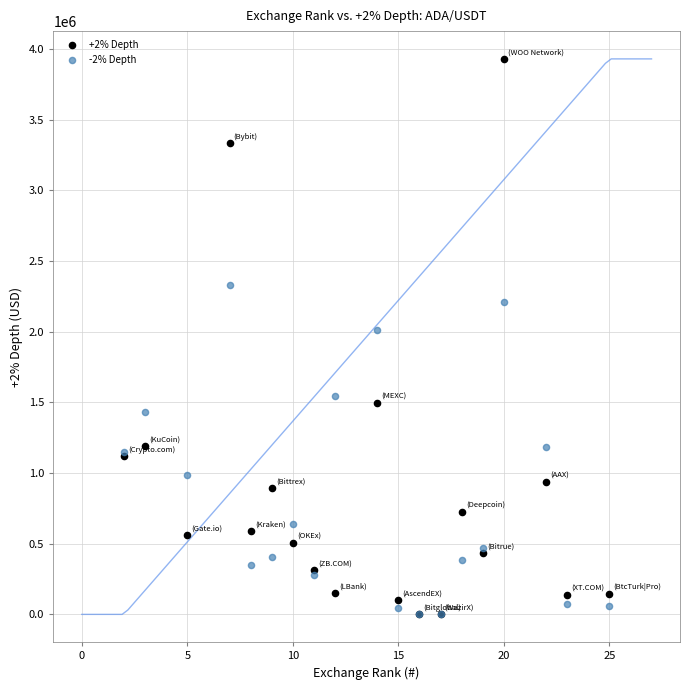

What are all the series names shown in the legend?

+2% Depth, -2% Depth